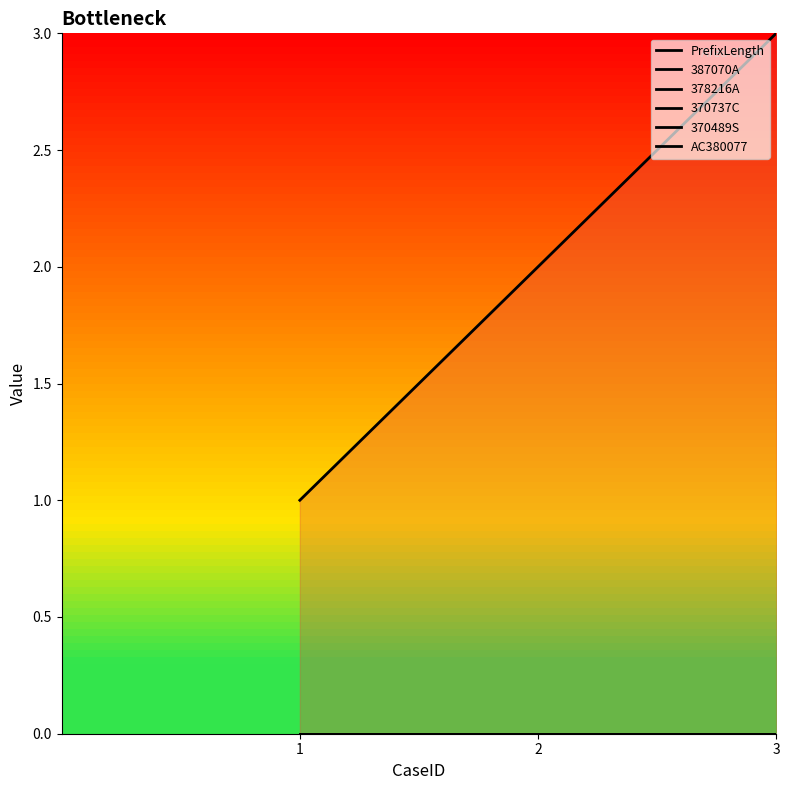

Which series has the largest total across all categories?

PrefixLength